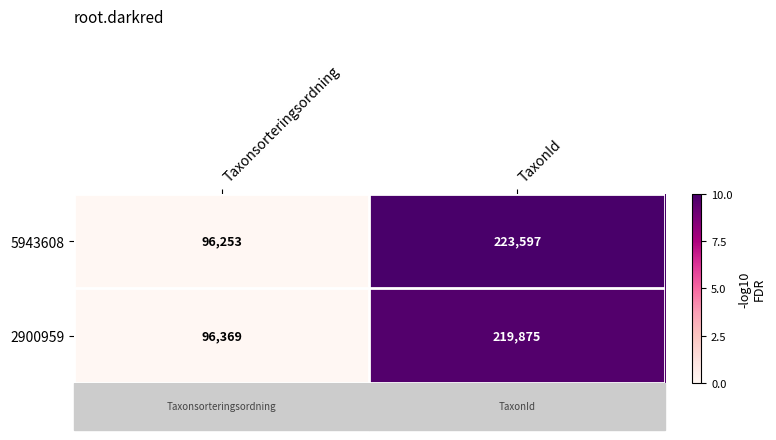

At which category does the chart reach its minimum across all series?

Taxonsorteringsordning